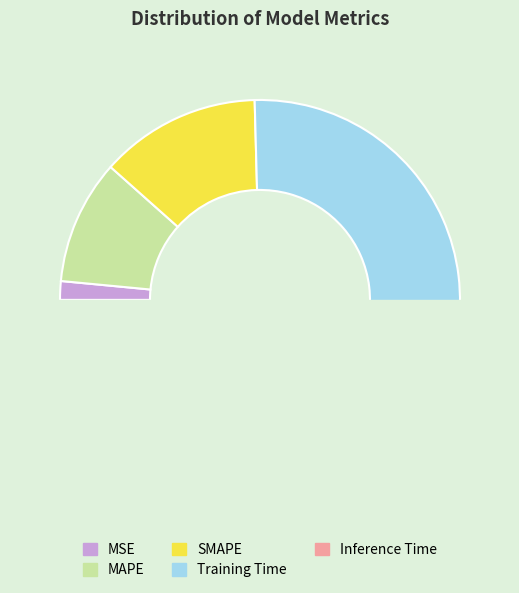

How many slices are in this pie chart?

5